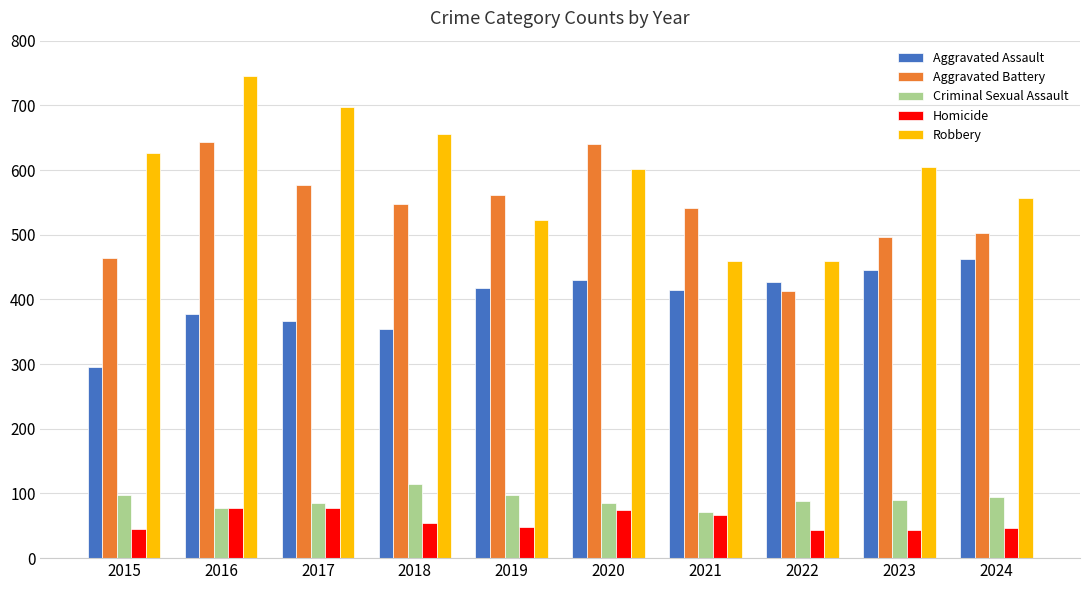

List the series in order of their peak value, highest first.

Robbery, Aggravated Battery, Aggravated Assault, Criminal Sexual Assault, Homicide